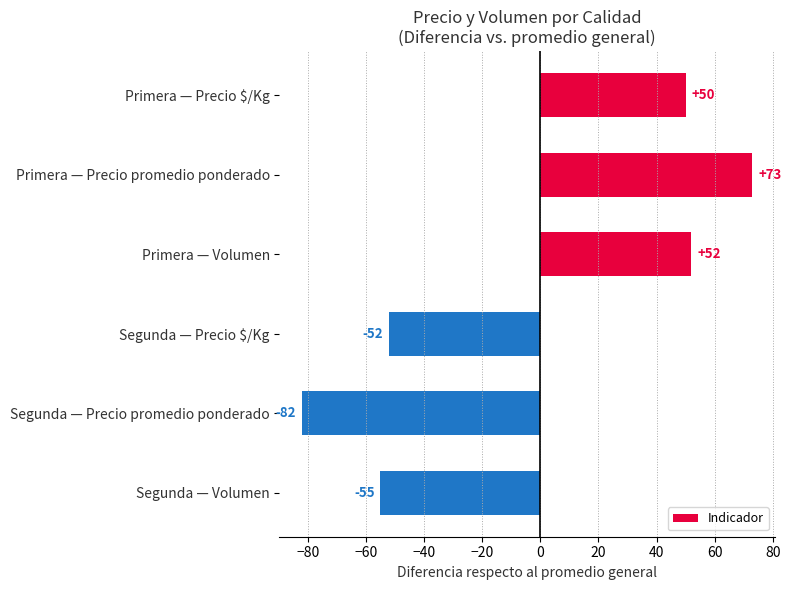

Where is the data nearest to the value -4?

Segunda — Precio $/Kg